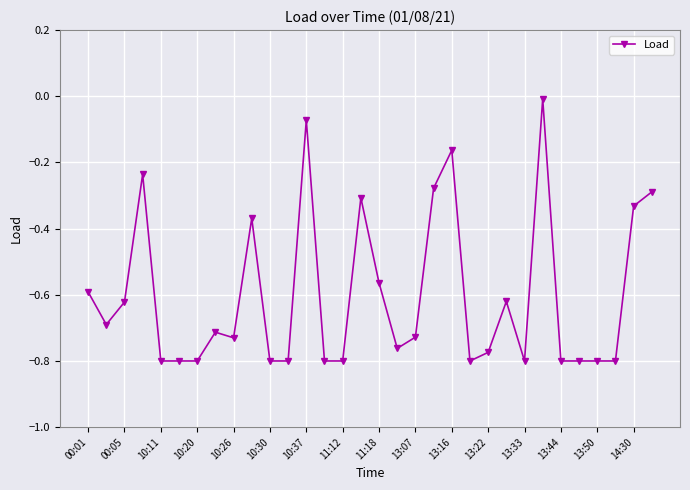

What is the difference between the maximum and second lowest values?

0.8